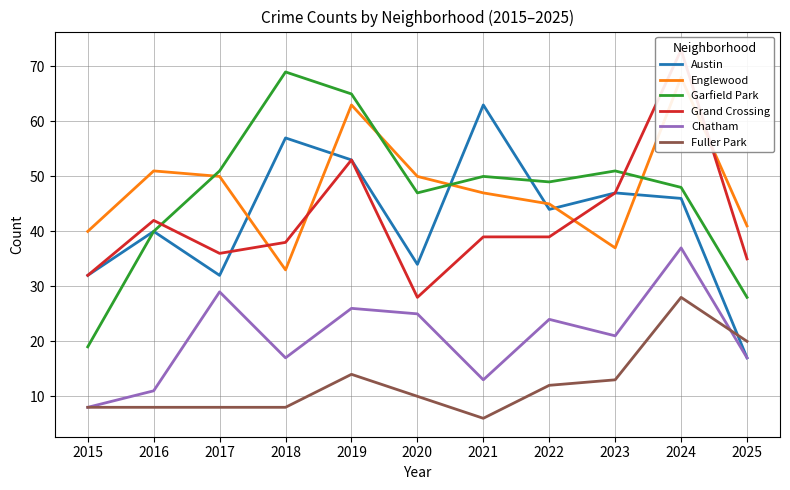

How many interior local peaks does the Chatham series have?

4